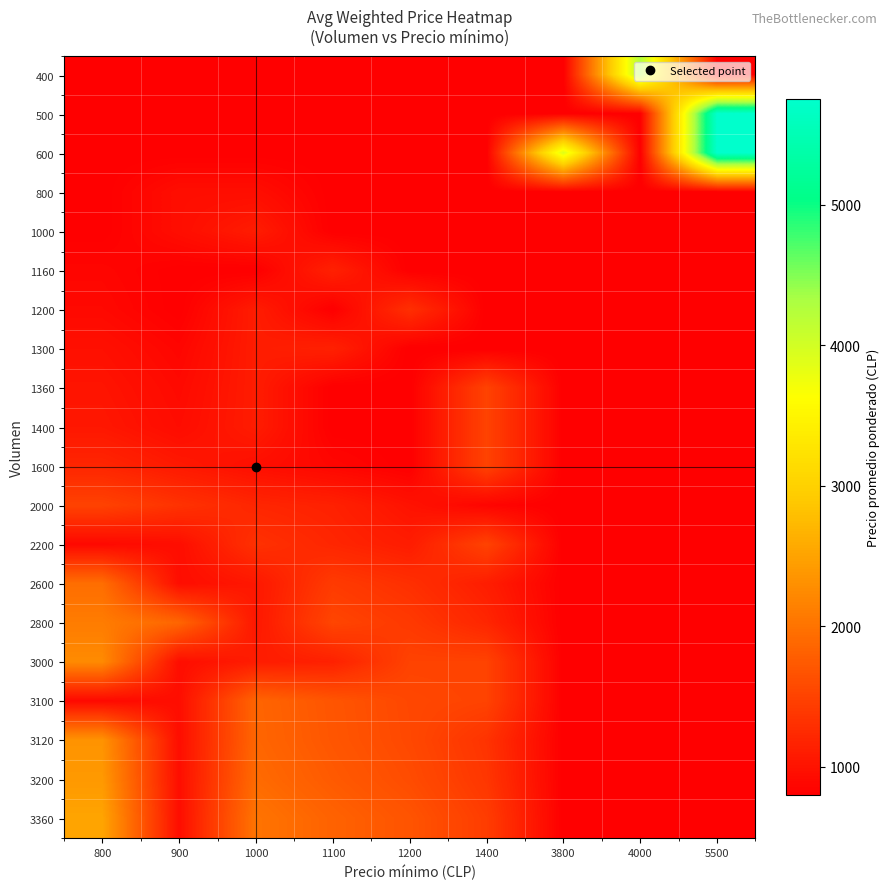

Rank the series by their maximum value, from lowest to highest.

800, 1000, 1160, 1300, 1200, 2000, 1360, 1400, 1600, 2200, 3100, 2600, 2800, 3000, 3120, 3200, 3360, 400, 500, 600